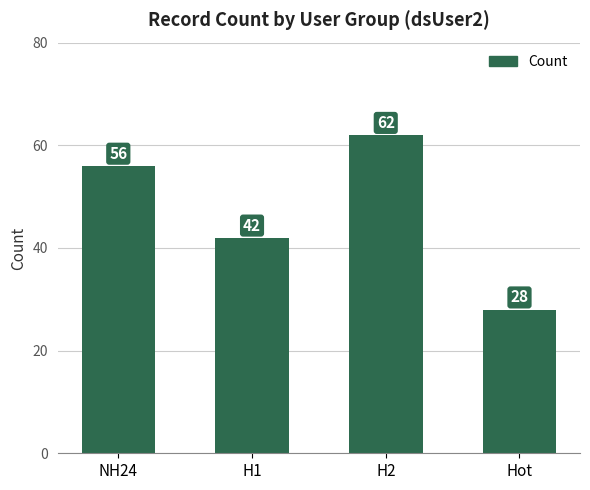

What is the difference between the maximum and second lowest values?

20